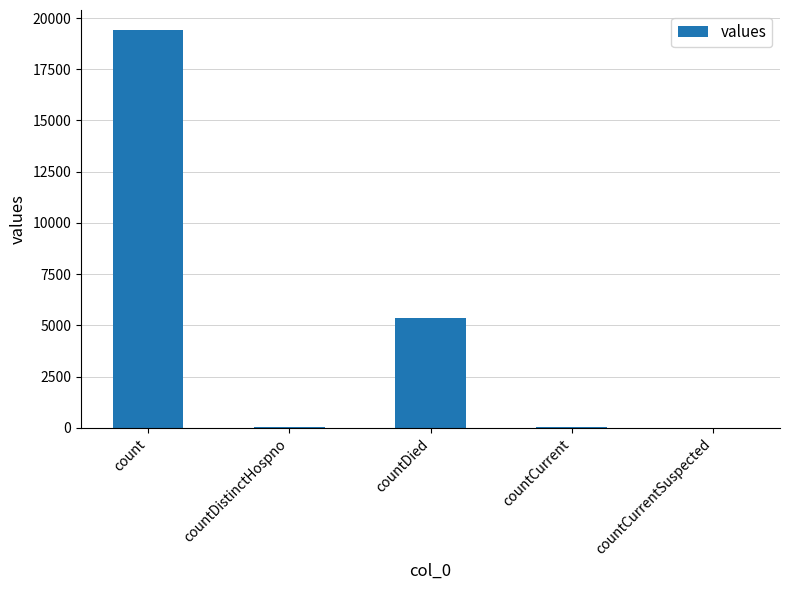

Between countDistinctHospno and count, which is larger?

count